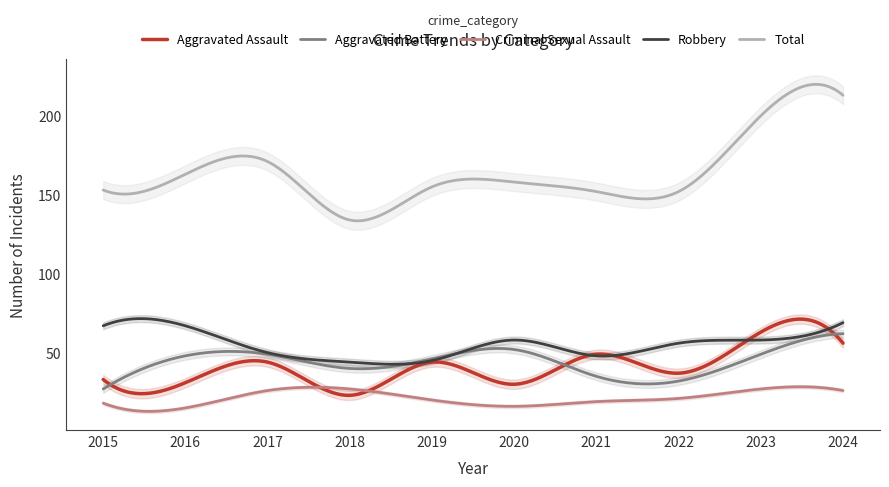

Rank the series by their maximum value, from lowest to highest.

Criminal Sexual Assault, Aggravated Battery, Aggravated Assault, Robbery, Total